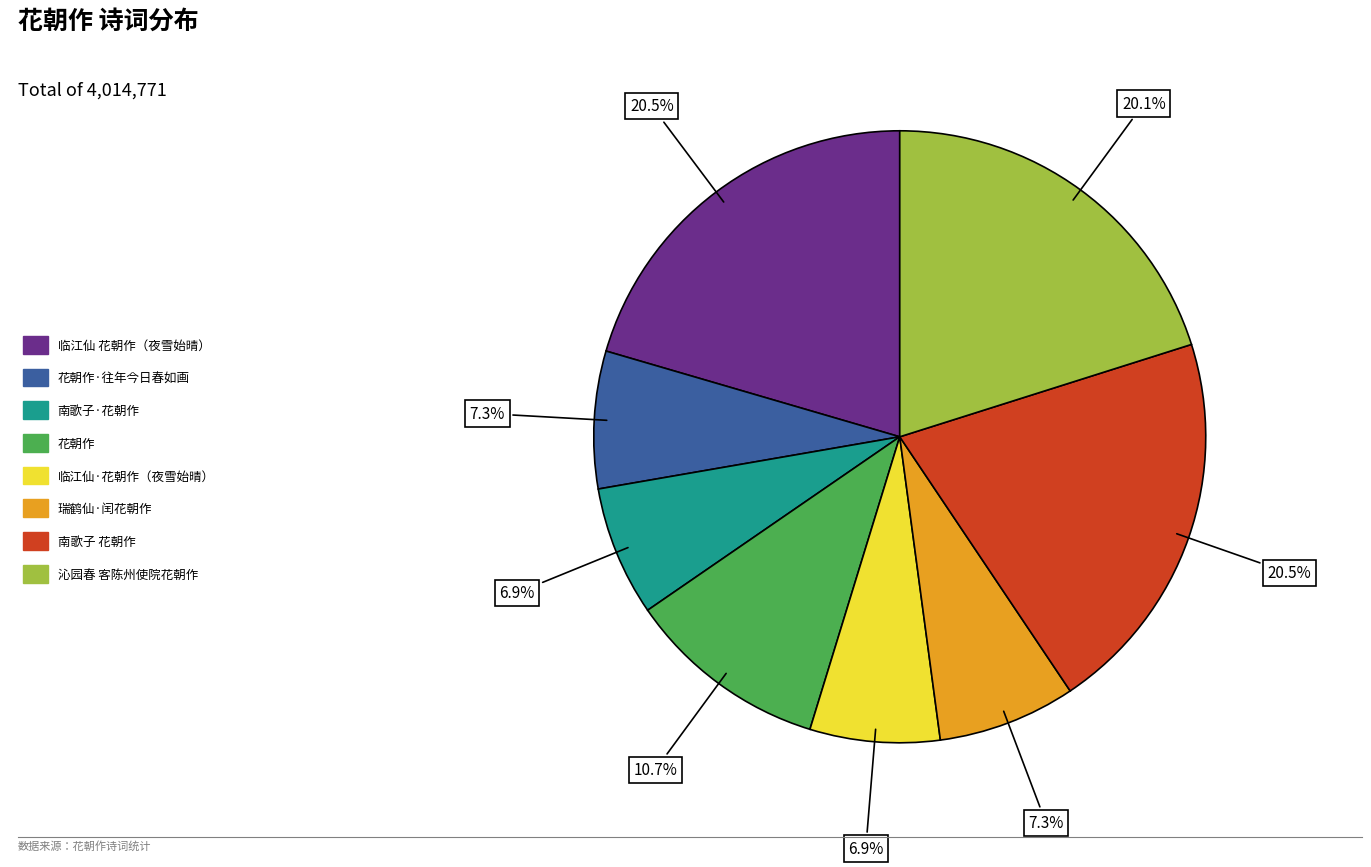

Approximately how many times larger is the value at 花朝作 compared to 临江仙·花朝作（夜雪始晴）?

1.6